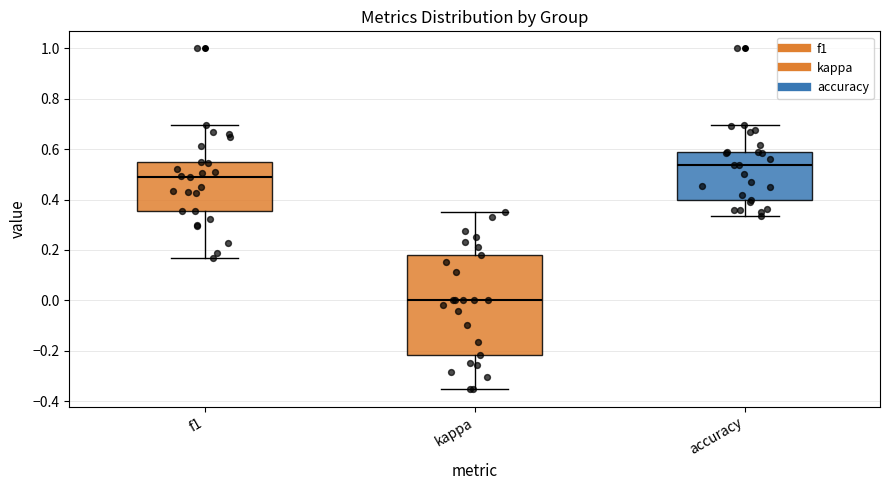

Reading left to right, transcribe this box plot: for each box, give where its median line is, the range the box spans, and where its two whiskers end, as read against the y-axis. The values are not printed on the chart, so give them approximately, as read against the axis.

f1: median 0.48, box 0.36 to 0.54, whiskers 0.16 to 0.70
kappa: median 0.00, box -0.22 to 0.18, whiskers -0.36 to 0.36
accuracy: median 0.54, box 0.40 to 0.58, whiskers 0.34 to 0.70